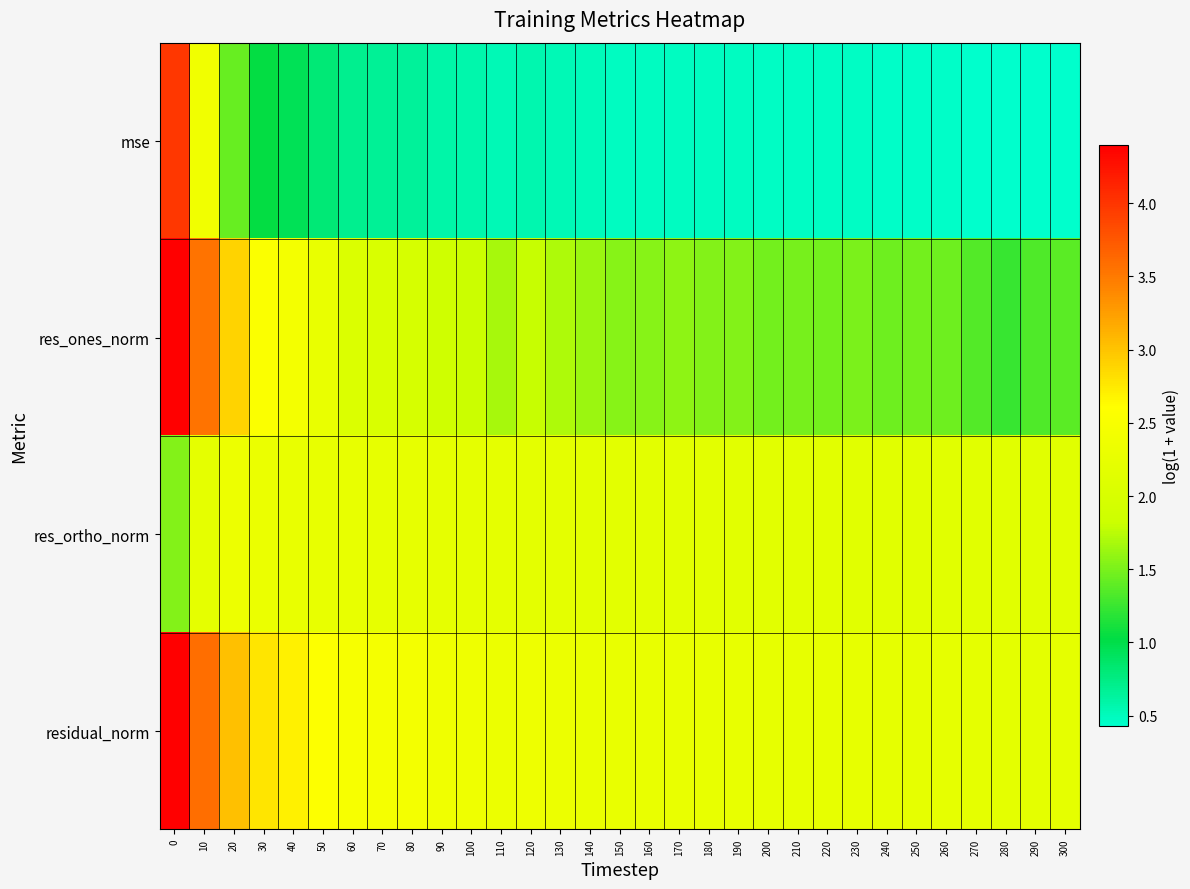

Between 40 and 140, which is larger?

40